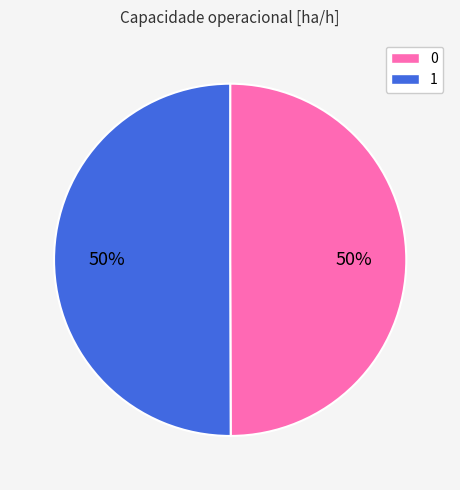

To the nearest percent, what is the average slice percentage?

50%